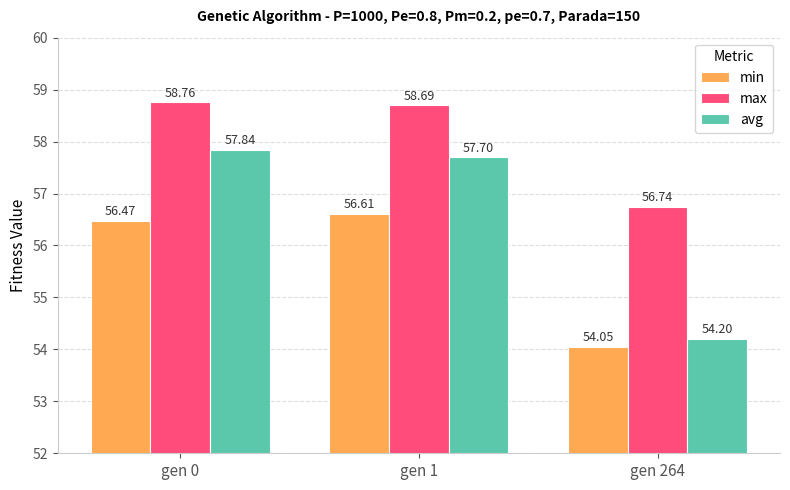

At which label is max closest to 57?

gen 264